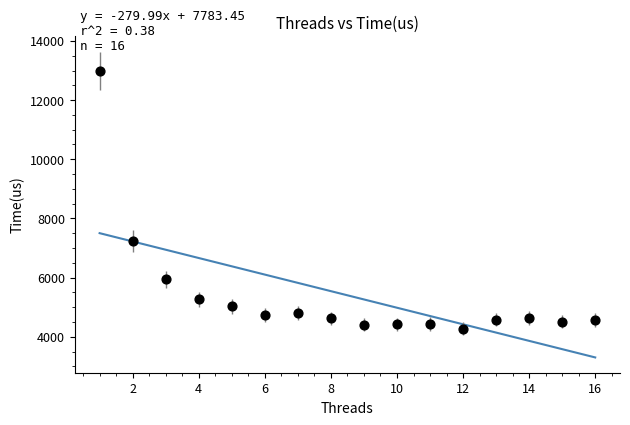

What is the range of Y values (max minus min)?

8710